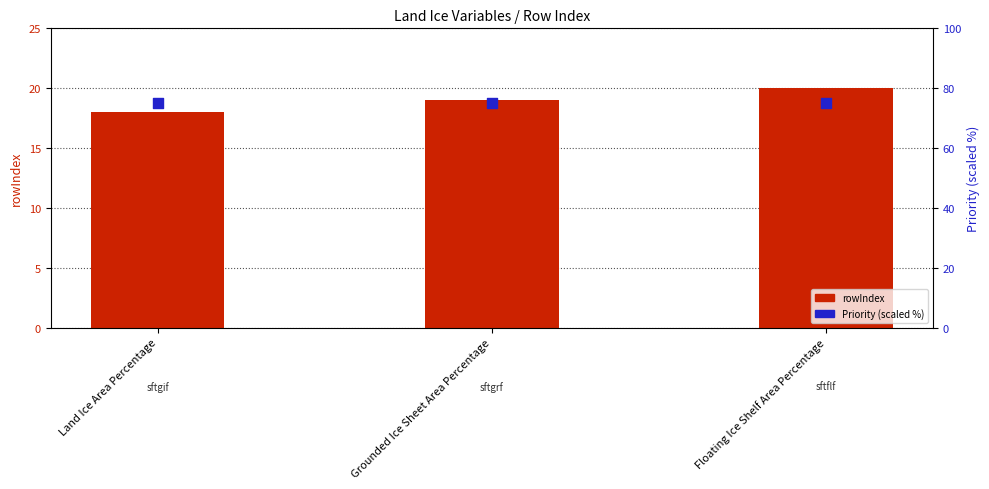

What is the total value across all series at Land Ice Area Percentage?

93